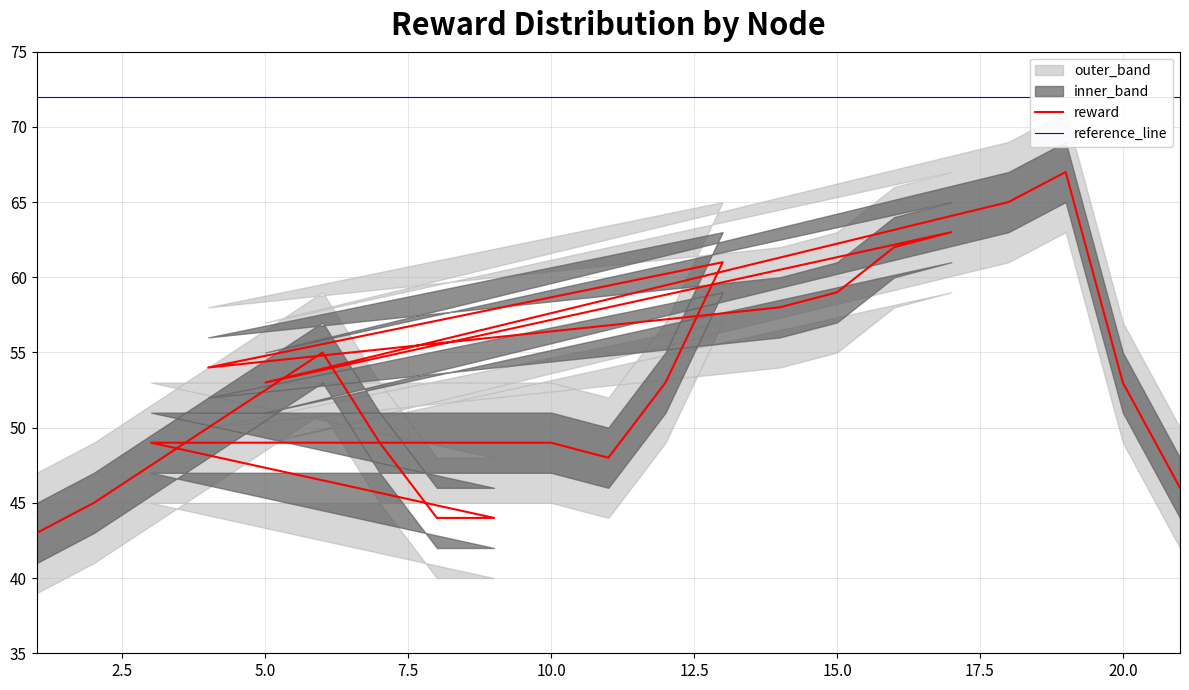

At which category is the sum across all series the highest?

19